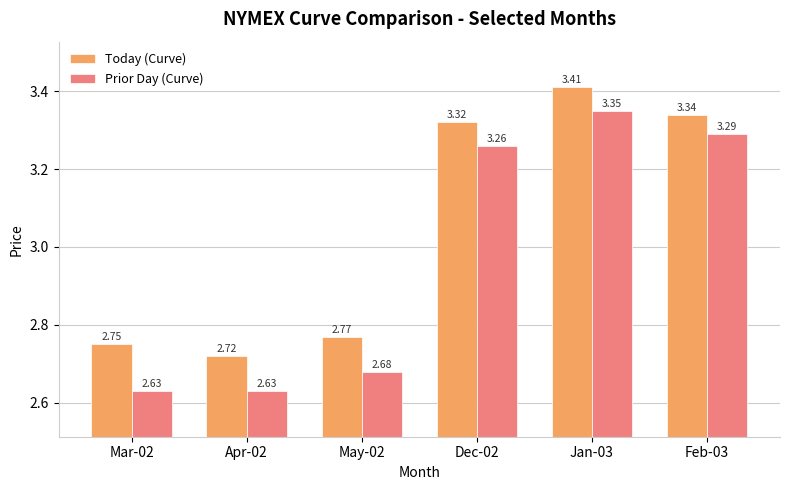

Rank the series by their maximum value, from highest to lowest.

Today (Curve), Prior Day (Curve)